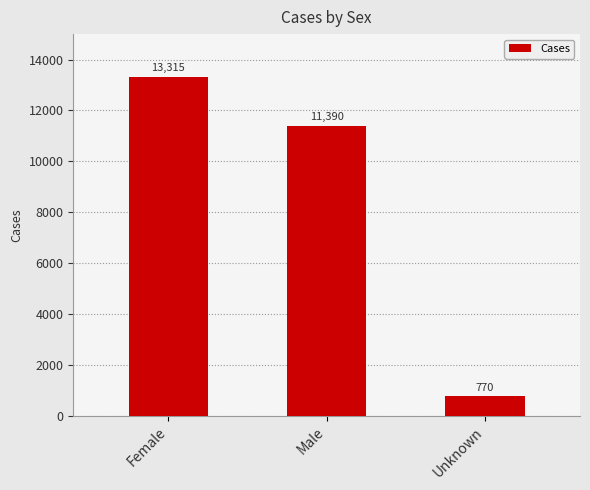

List the labels in order of value, smallest first.

Unknown, Male, Female